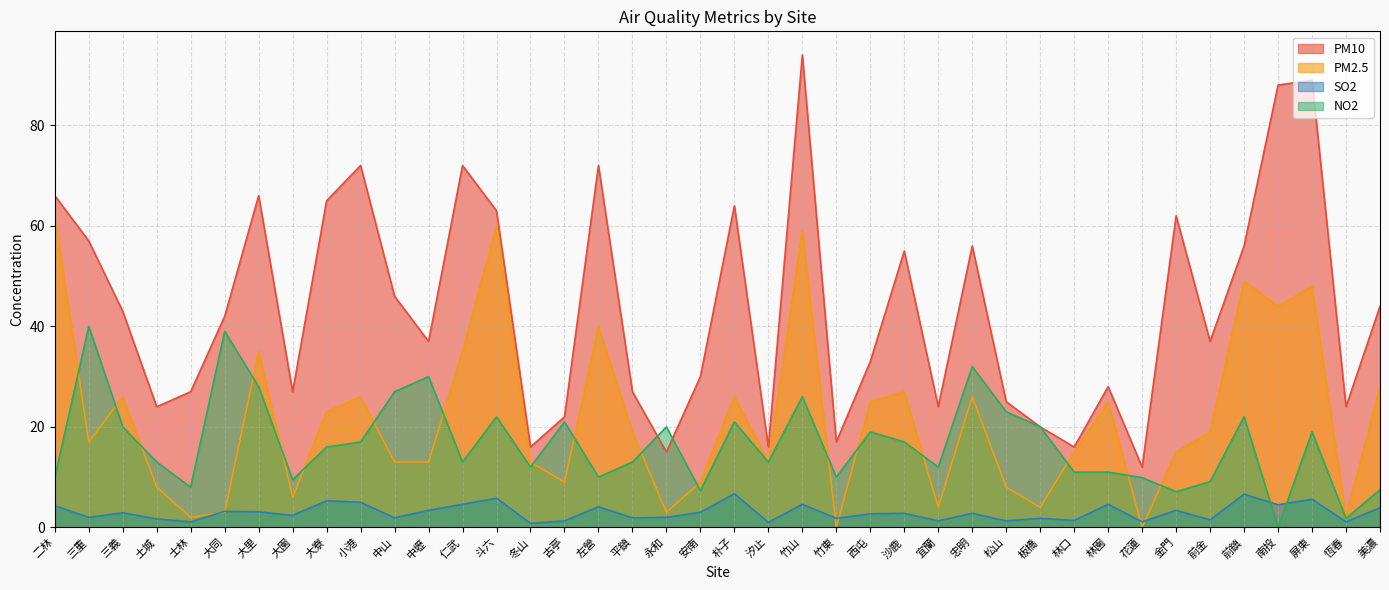

Reading left to right, what are all the values shown in this chart?

PM10: 二林=66.0	三重=57.0	三義=43.0	土城=24.0	士林=27.0	大同=42.0	大里=66.0	大園=27.0	大寮=65.0	小港=72.0	中山=46.0	中壢=37.0	仁武=72.0	斗六=63.0	冬山=16.0	古亭=22.0	左營=72.0	平鎮=27.0	永和=15.0	安南=30.0	朴子=64.0	汐止=16.0	竹山=94.0	竹東=17.0	西屯=33.0	沙鹿=55.0	宜蘭=24.0	忠明=56.0	松山=25.0	板橋=20.0	林口=16.0	林園=28.0	花蓮=12.0	金門=62.0	前金=37.0	前鎮=56.0	南投=88.0	屏東=89.0	恆春=24.0	美濃=44.0
PM2.5: 二林=62.0	三重=17.0	三義=26.0	土城=8.0	士林=2.0	大同=3.0	大里=35.0	大園=6.0	大寮=23.0	小港=26.0	中山=13.0	中壢=13.0	仁武=35.0	斗六=60.0	冬山=13.0	古亭=9.0	左營=40.0	平鎮=19.0	永和=3.0	安南=9.0	朴子=26.0	汐止=13.0	竹山=59.0	竹東=0.0	西屯=25.0	沙鹿=27.0	宜蘭=4.0	忠明=26.0	松山=8.0	板橋=4.0	林口=15.0	林園=25.0	花蓮=0.0	金門=15.0	前金=19.0	前鎮=49.0	南投=44.0	屏東=48.0	恆春=2.0	美濃=28.0
SO2: 二林=4.3	三重=2.0	三義=2.9	土城=1.7	士林=1.1	大同=3.2	大里=3.1	大園=2.4	大寮=5.3	小港=5.0	中山=1.9	中壢=3.4	仁武=4.6	斗六=5.8	冬山=0.8	古亭=1.3	左營=4.1	平鎮=1.9	永和=2.0	安南=3.0	朴子=6.7	汐止=1.0	竹山=4.6	竹東=1.8	西屯=2.7	沙鹿=2.8	宜蘭=1.3	忠明=2.8	松山=1.3	板橋=1.8	林口=1.4	林園=4.6	花蓮=1.1	金門=3.4	前金=1.5	前鎮=6.6	南投=4.5	屏東=5.6	恆春=1.1	美濃=3.9
NO2: 二林=9.9	三重=40.0	三義=20.0	土城=13.0	士林=8.0	大同=39.0	大里=28.0	大園=9.5	大寮=16.0	小港=17.0	中山=27.0	中壢=30.0	仁武=13.0	斗六=22.0	冬山=12.0	古亭=21.0	左營=10.0	平鎮=13.0	永和=20.0	安南=7.3	朴子=21.0	汐止=13.0	竹山=26.0	竹東=10.0	西屯=19.0	沙鹿=17.0	宜蘭=12.0	忠明=32.0	松山=23.0	板橋=20.0	林口=11.0	林園=11.0	花蓮=9.9	金門=7.1	前金=9.1	前鎮=22.0	南投=0.0	屏東=19.0	恆春=1.8	美濃=7.5